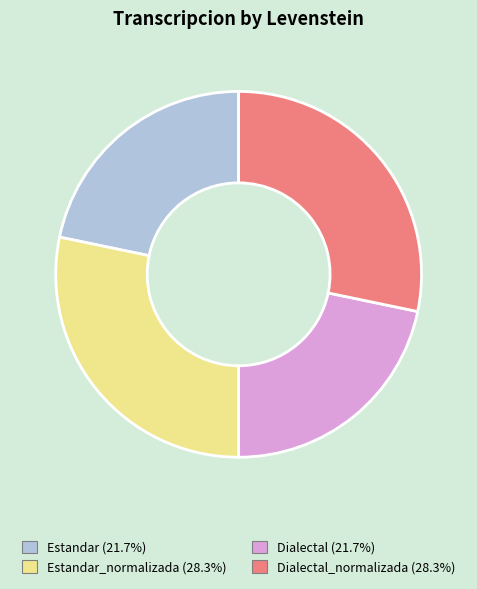

Is there any slice that represents more than half of the pie?

No